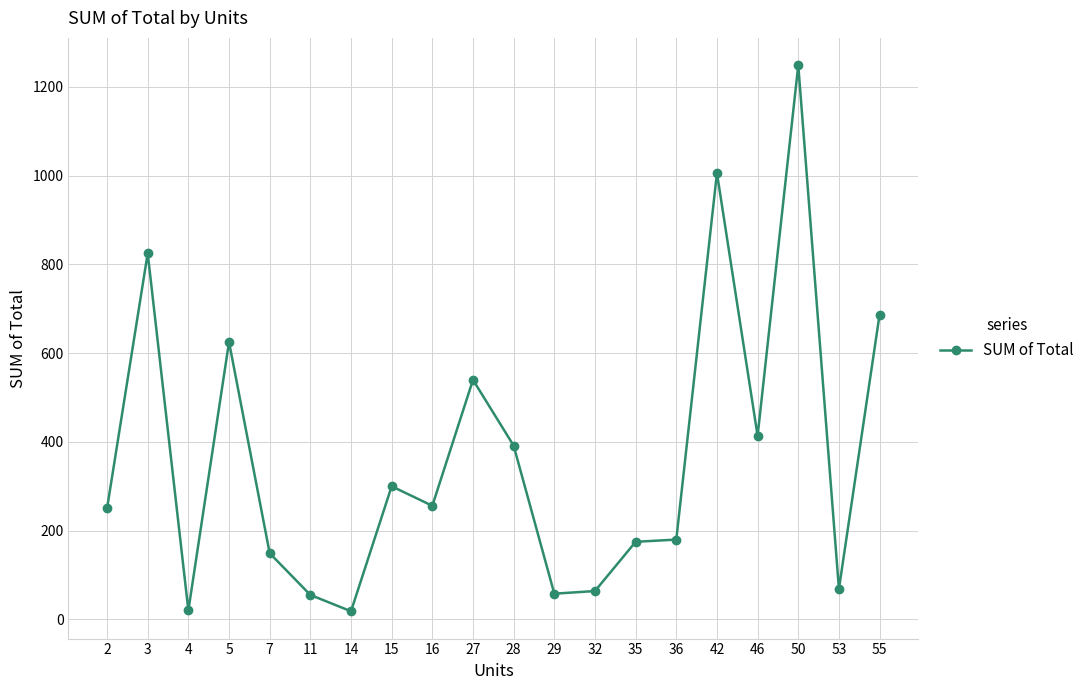

What is the ratio of the value at 15 to the value at 36?

1.7